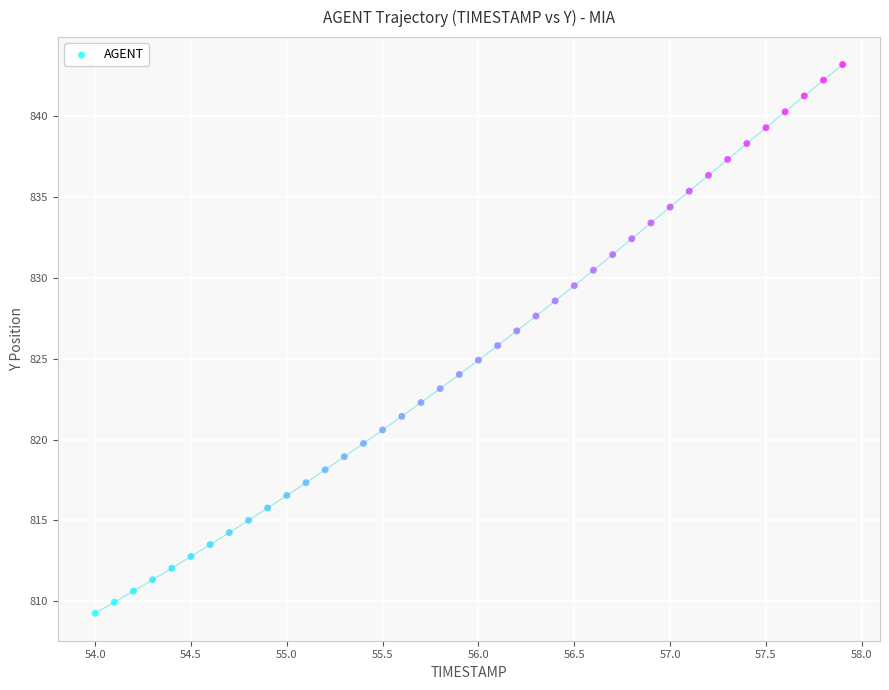

What is the range of Y values (max minus min)?

33.9